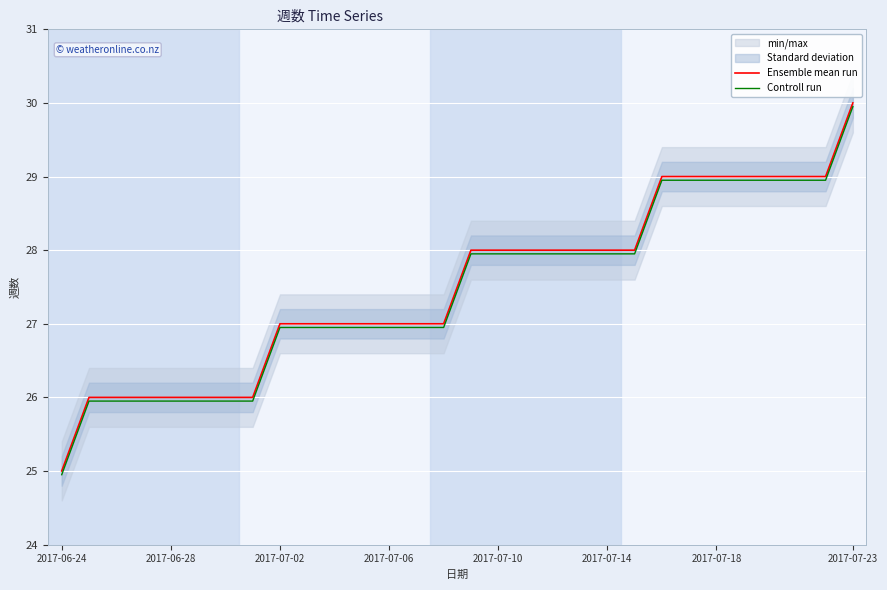

List the series in order of their overall mean, lowest first.

Controll run, Ensemble mean run